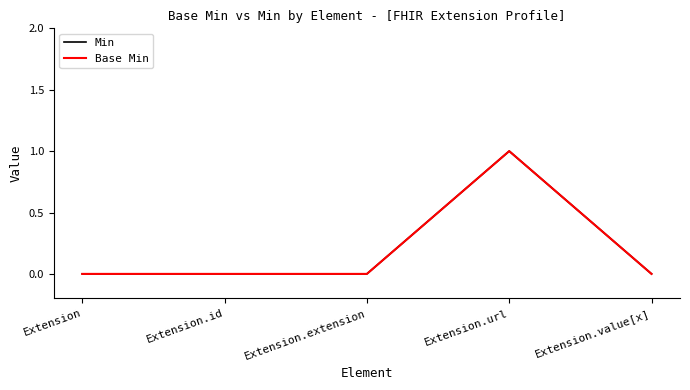

The Min series shows 0 at Extension. True or false?

True